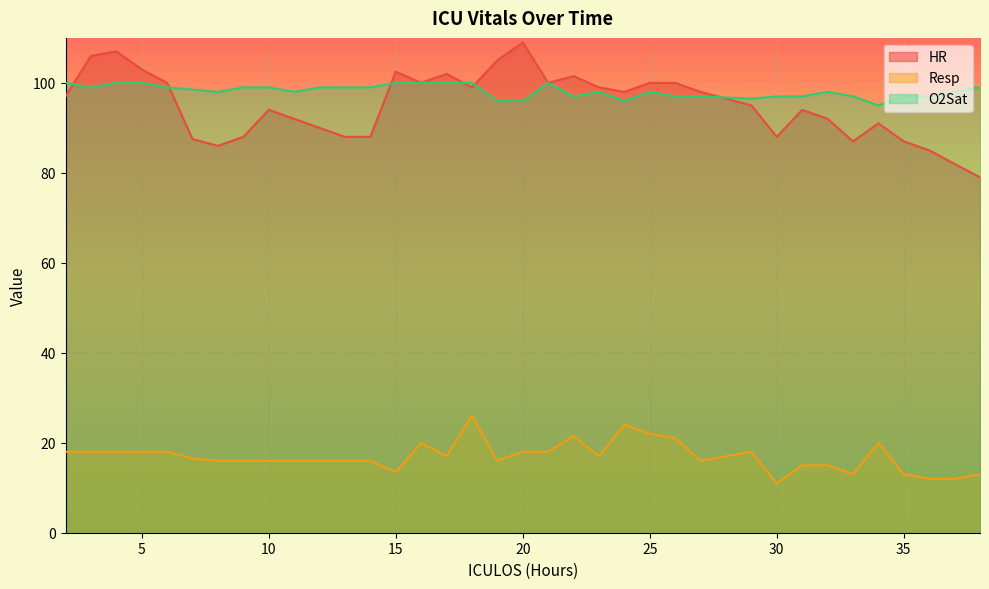

What is the sum of the HR values at 14 and 6?

188.0